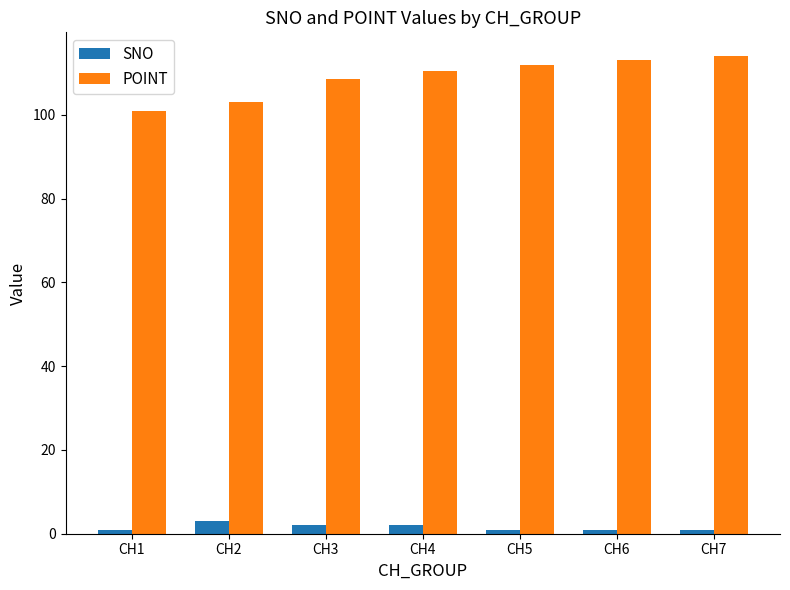

Which series has the largest range (max minus min)?

POINT